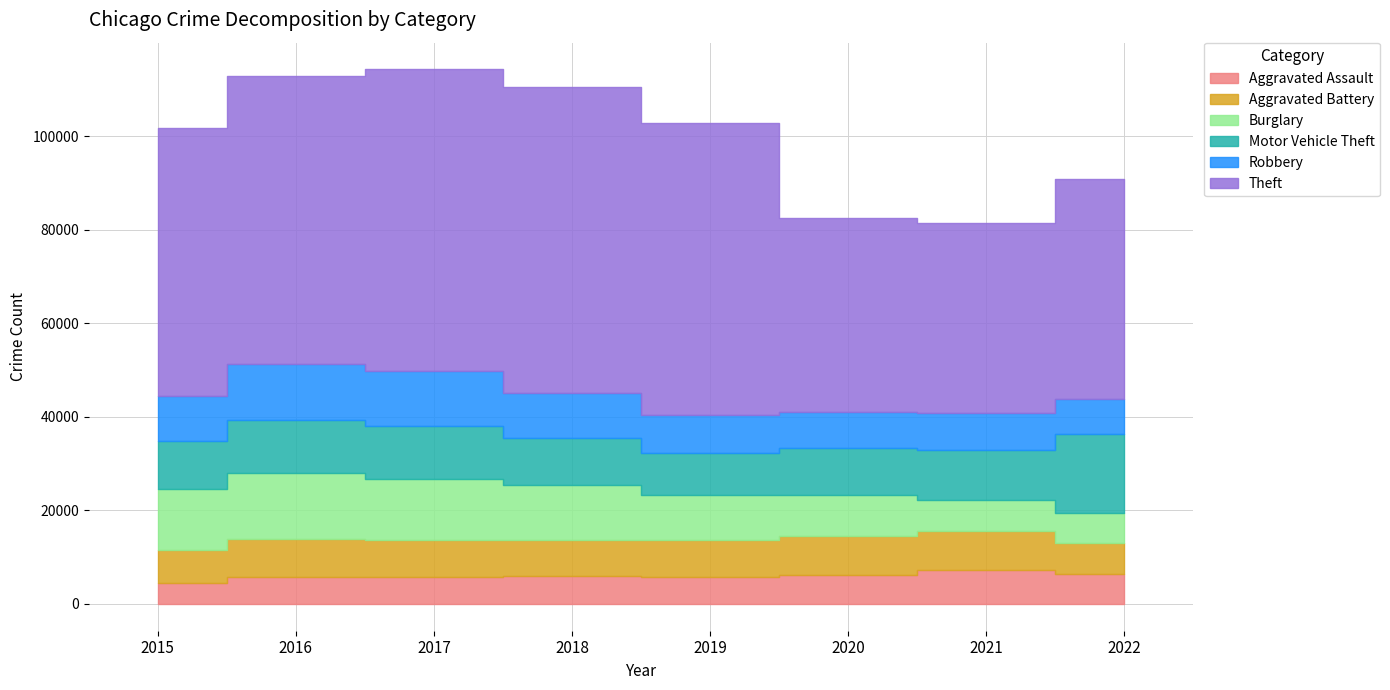

Reading left to right, transcribe all the data shown in this chart.

Aggravated Assault: 2015=4480	2016=5712	2017=5793	2018=6001	2019=5840	2020=6263	2021=7242	2022=6361
Aggravated Battery: 2015=7018	2016=8085	2017=7845	2018=7735	2019=7857	2020=8319	2021=8347	2022=6637
Burglary: 2015=13184	2016=14289	2017=13001	2018=11746	2019=9639	2020=8755	2021=6658	2022=6461
Motor Vehicle Theft: 2015=10068	2016=11286	2017=11380	2018=9983	2019=8977	2020=9953	2021=10595	2022=16826
Robbery: 2015=9638	2016=11960	2017=11880	2018=9679	2019=7994	2020=7856	2021=7919	2022=7527
Theft: 2015=57350	2016=61618	2017=64380	2018=65282	2019=62480	2020=41304	2021=40761	2022=47077